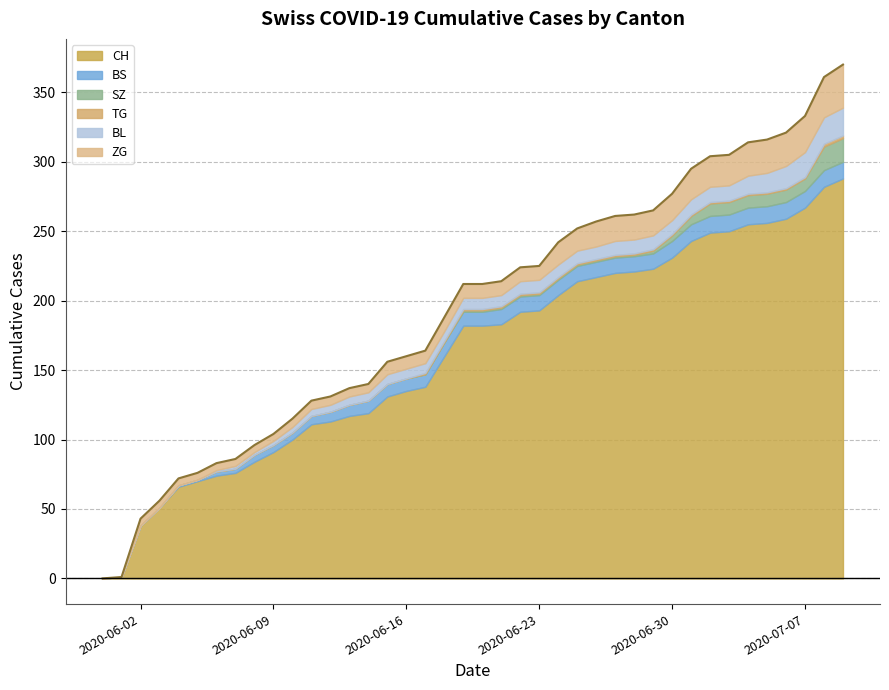

Does the chart display data point markers on the line(s)?

No